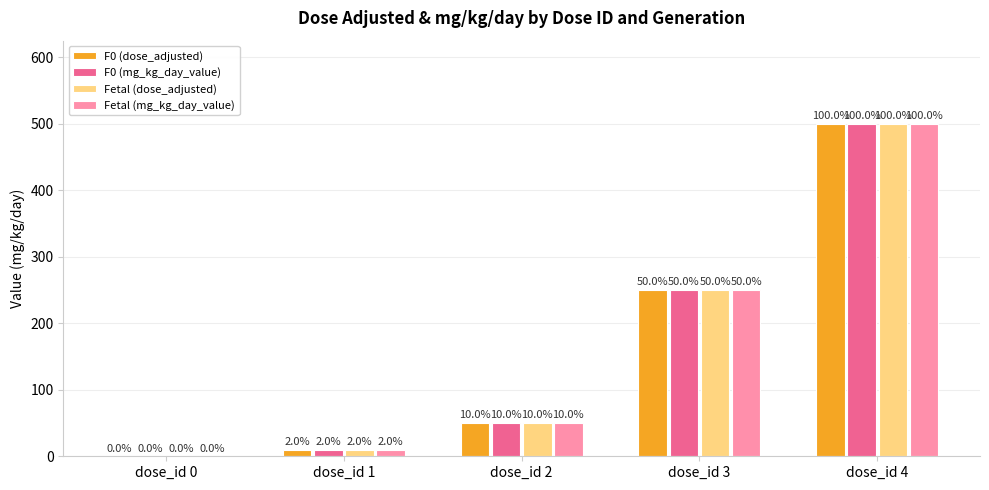

Reading left to right, what are all the values shown in this chart?

F0 (dose_adjusted): 0	10	50	250	500
F0 (mg_kg_day_value): 0	10	50	250	500
Fetal (dose_adjusted): 0	10	50	250	500
Fetal (mg_kg_day_value): 0	10	50	250	500